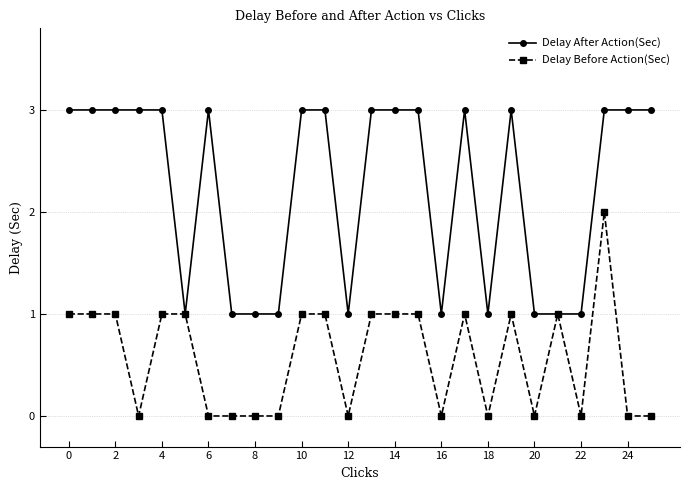

How many Delay After Action(Sec) values are between 1 and 3?

26